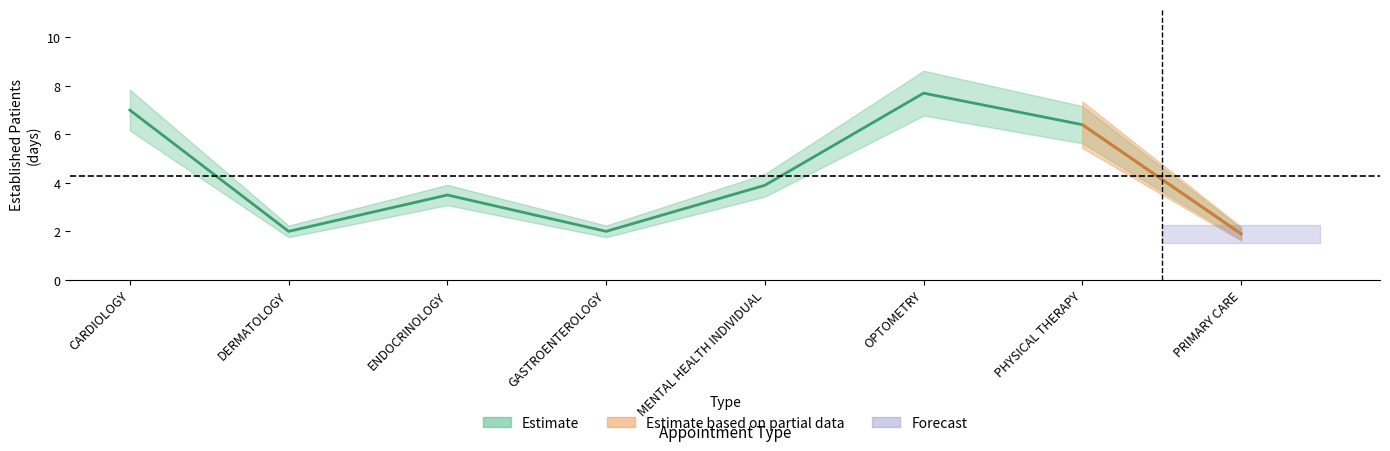

How many categories are shown in the chart?

8